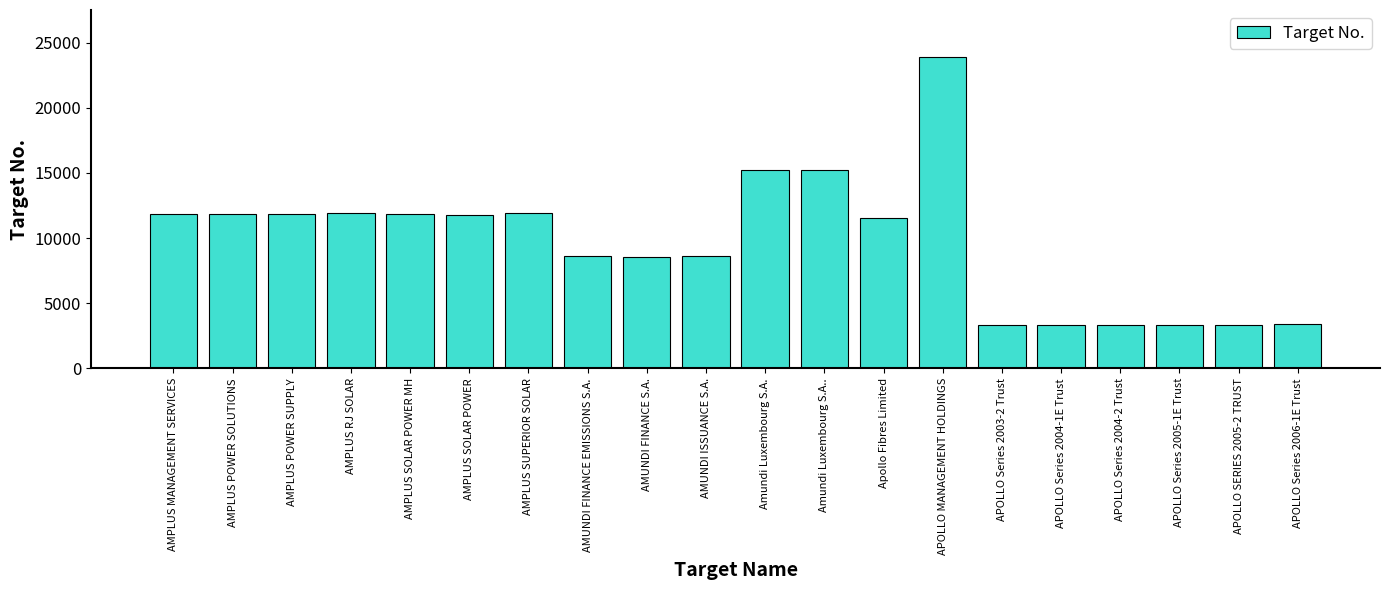

What is the maximum value shown in the chart?

23923